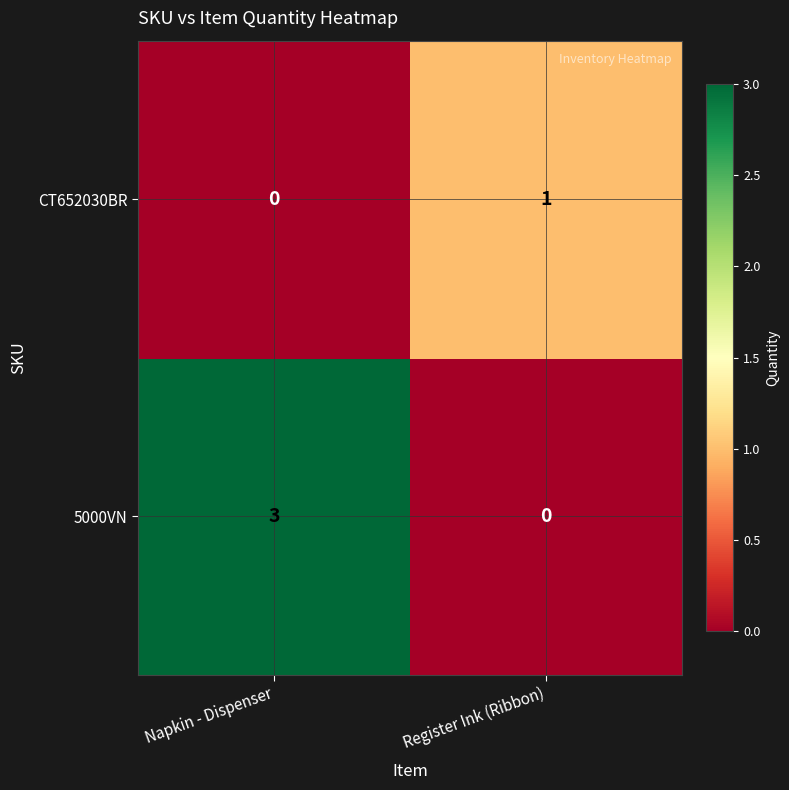

At which label is CT652030BR closest to 0?

Napkin - Dispenser